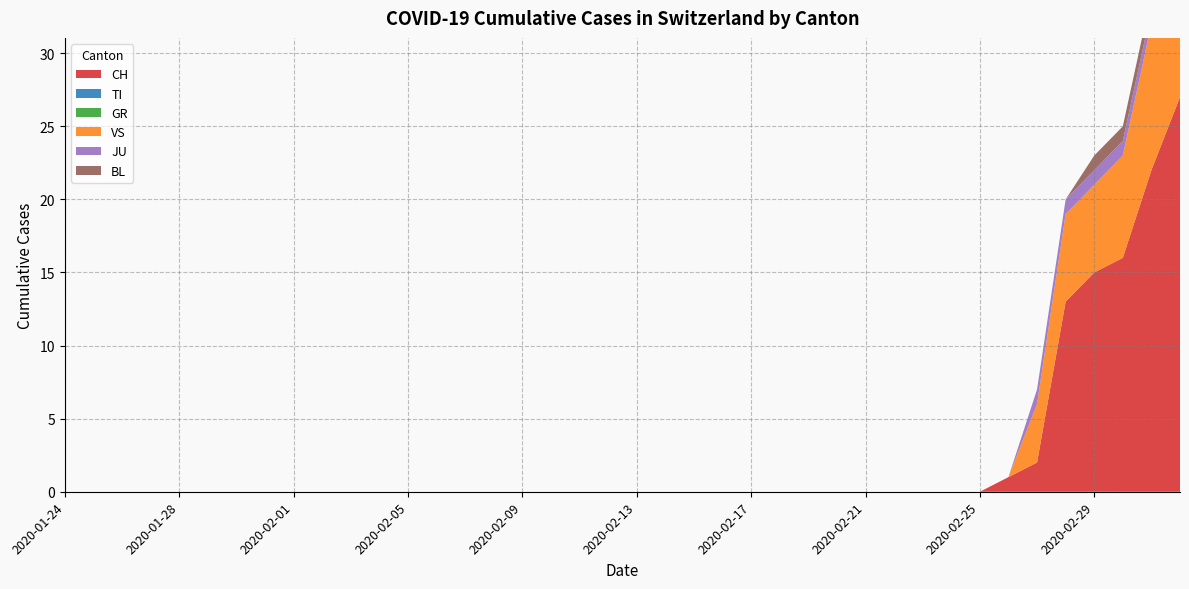

Reading left to right, transcribe all the data shown in this chart.

CH: 0	0	0	0	0	0	0	0	0	0	0	0	0	0	0	0	0	0	0	0	0	0	0	0	0	0	0	0	0	0	0	0	0	1	2	13	15	16	22	27
TI: 0	0	0	0	0	0	0	0	0	0	0	0	0	0	0	0	0	0	0	0	0	0	0	0	0	0	0	0	0	0	0	0	0	0	0	0	0	0	0	0
GR: 0	0	0	0	0	0	0	0	0	0	0	0	0	0	0	0	0	0	0	0	0	0	0	0	0	0	0	0	0	0	0	0	0	0	0	0	0	0	0	0
VS: 0	0	0	0	0	0	0	0	0	0	0	0	0	0	0	0	0	0	0	0	0	0	0	0	0	0	0	0	0	0	0	0	0	0	4	6	6	7	10	12
JU: 0	0	0	0	0	0	0	0	0	0	0	0	0	0	0	0	0	0	0	0	0	0	0	0	0	0	0	0	0	0	0	0	0	0	1	1	1	1	1	1
BL: 0	0	0	0	0	0	0	0	0	0	0	0	0	0	0	0	0	0	0	0	0	0	0	0	0	0	0	0	0	0	0	0	0	0	0	0	1	1	1	1